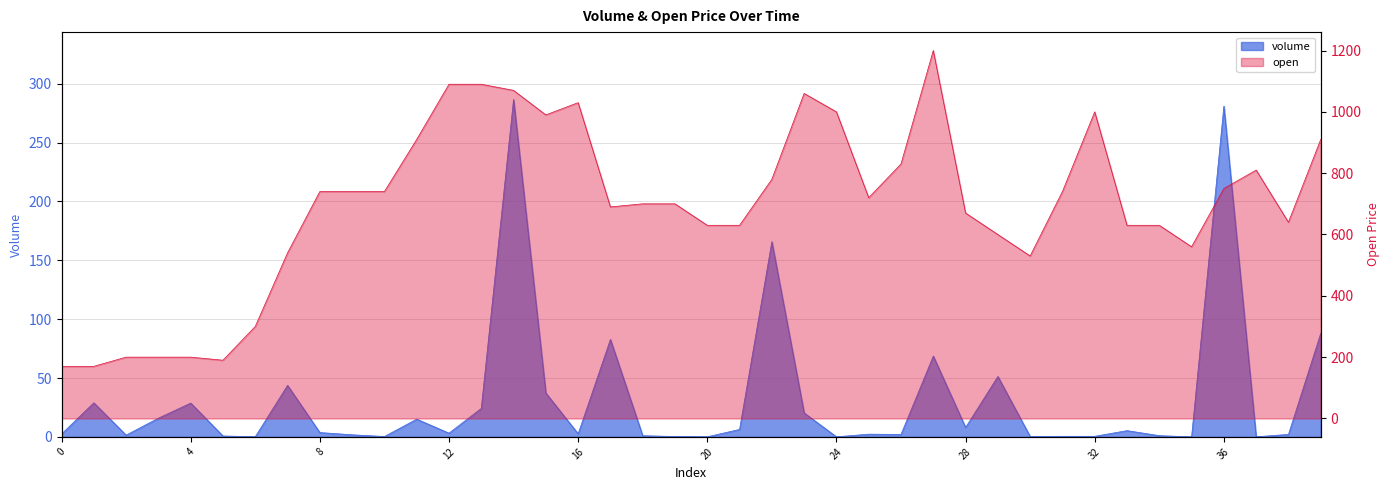

Is the value of open at 38 greater than the value of volume at 1?

Yes